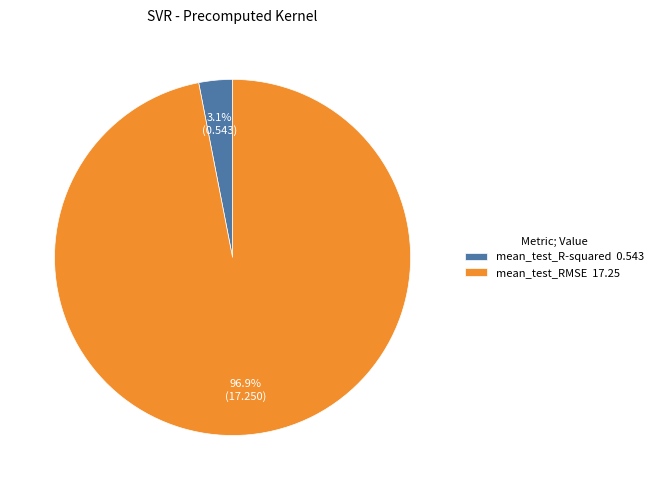

Combined, do mean_test_R-squared and mean_test_RMSE account for over 50%?

Yes